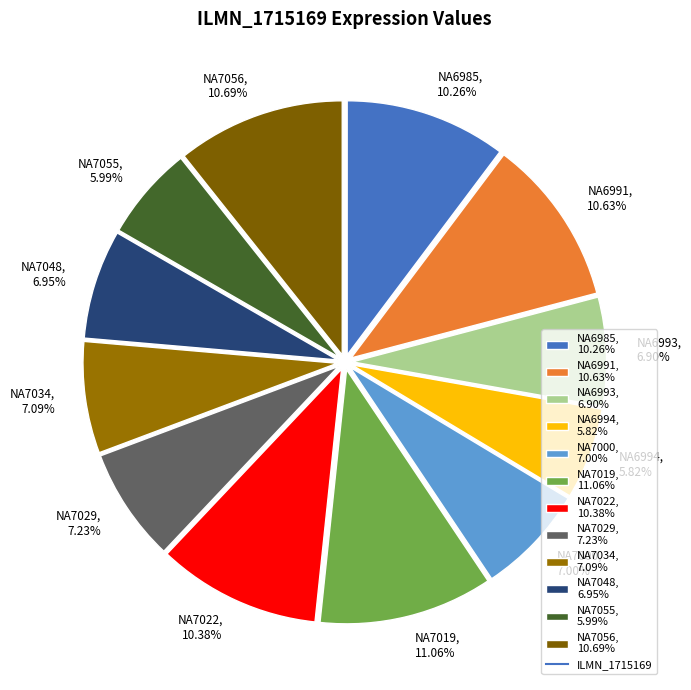

Approximately how many times larger is the value at NA7019, 11.06% compared to NA6985, 10.26%?

1.1